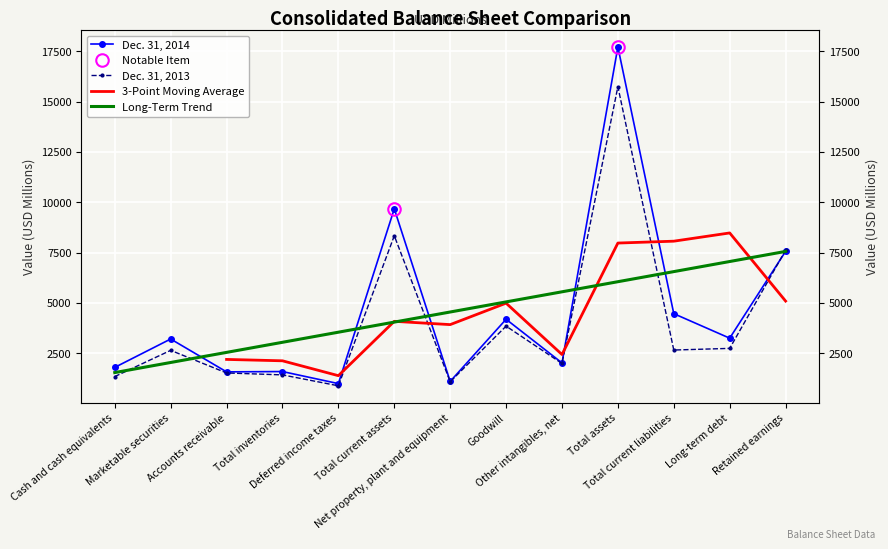

What is the label of the 10th point from the right?

Total inventories